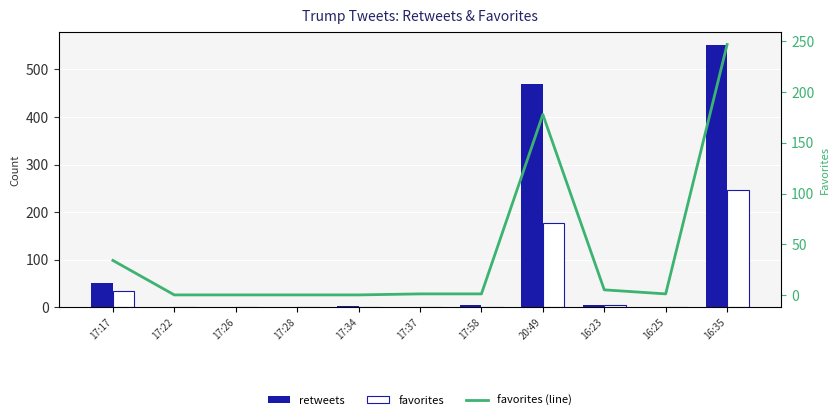

Which category has the lowest value across all series?

17:22